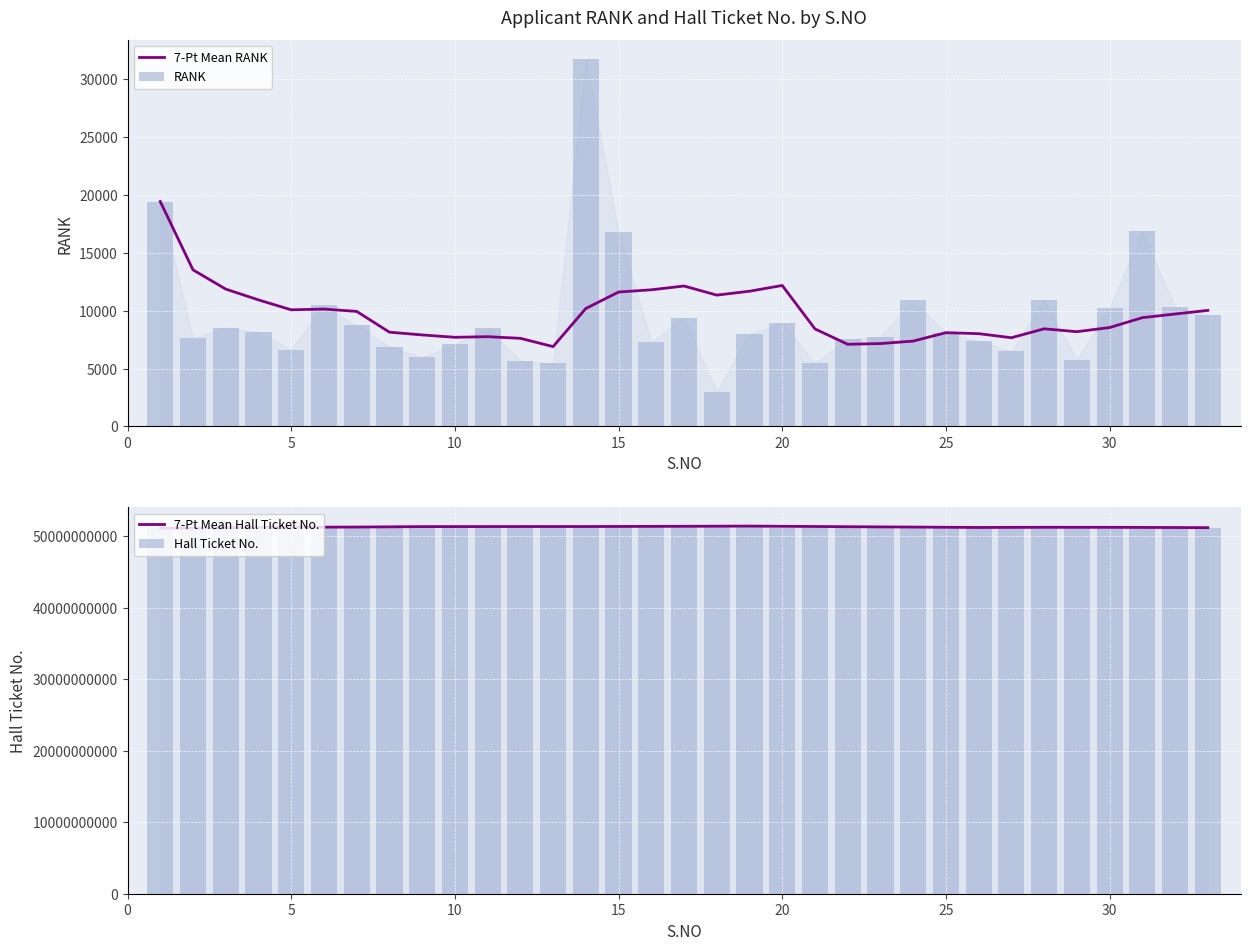

What are all the series names shown in the legend?

7-Pt Mean RANK, RANK, 7-Pt Mean Hall Ticket No., Hall Ticket No.